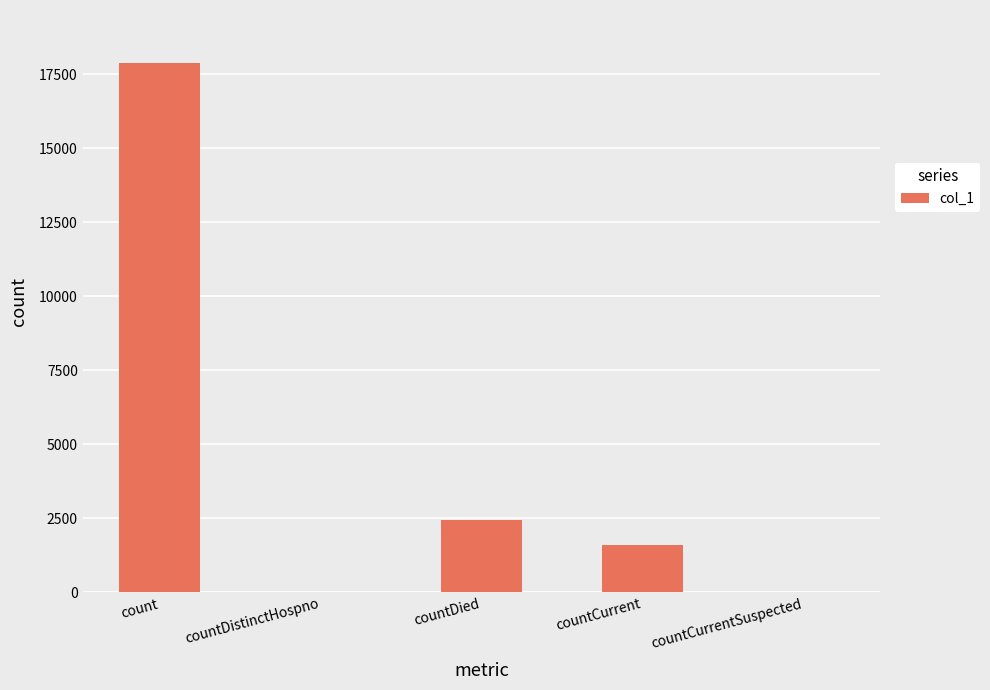

Which has a higher value, countCurrentSuspected or count?

count